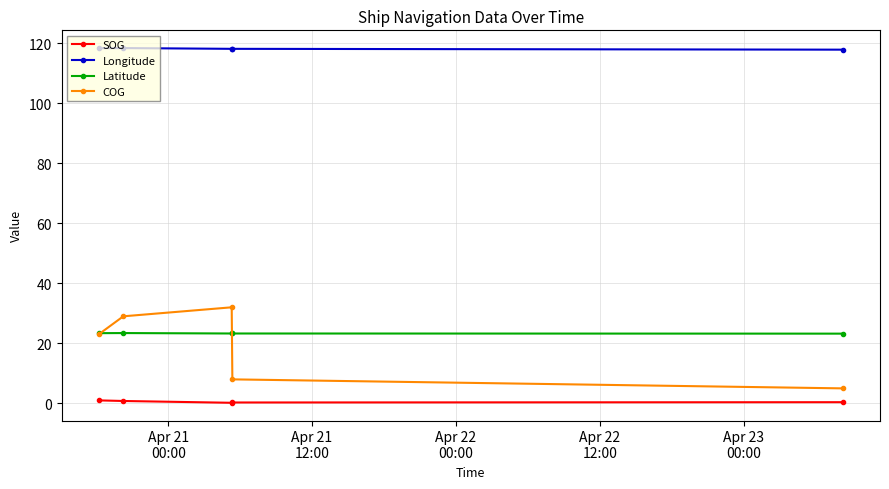

How many data points does each series have?

5